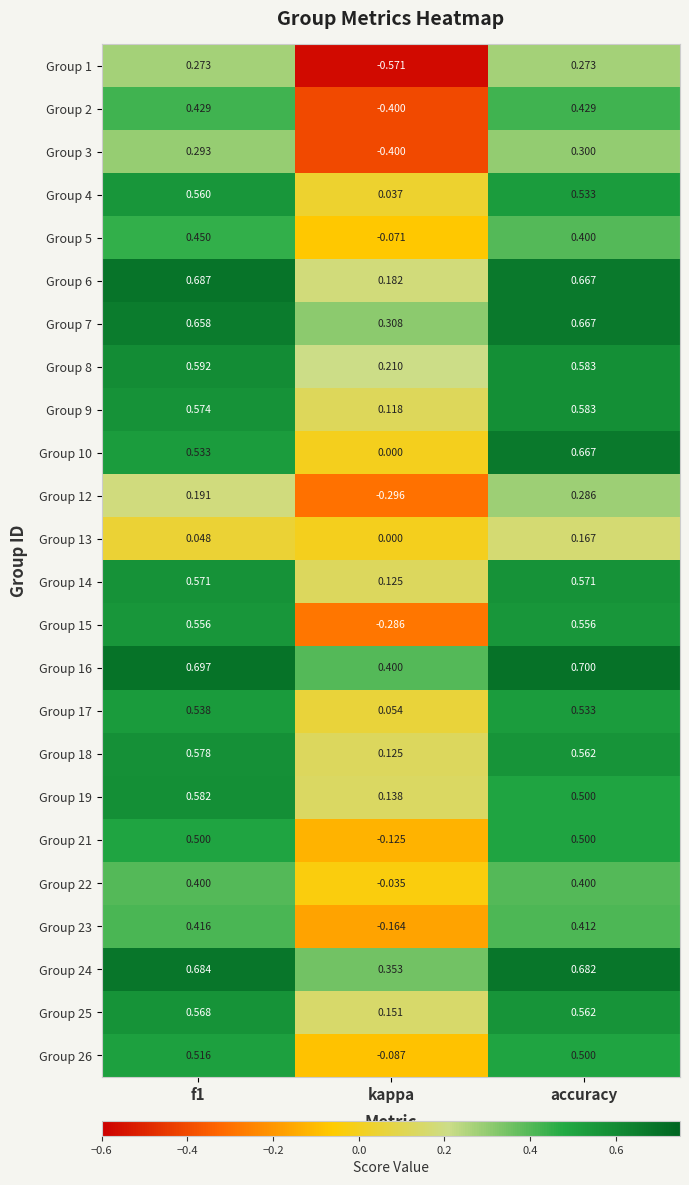

Which series changed the most between f1 and accuracy?

Group 10